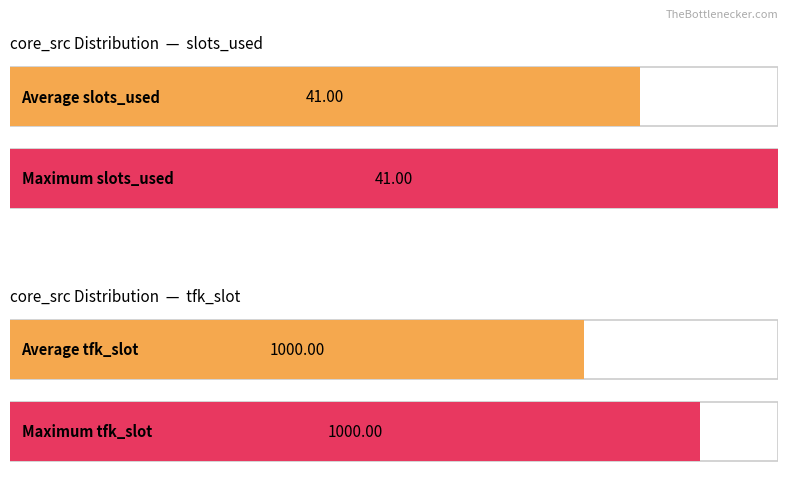

The value of slots_used at 2 is 41. True or false?

True